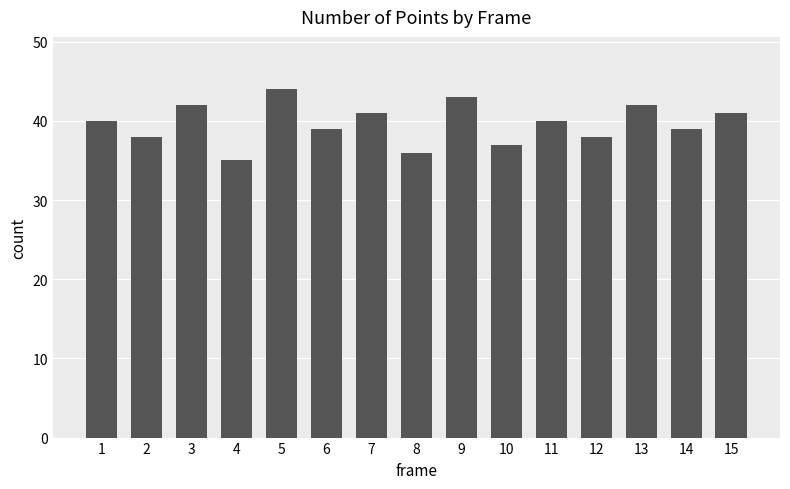

Does the chart contain any negative values?

No